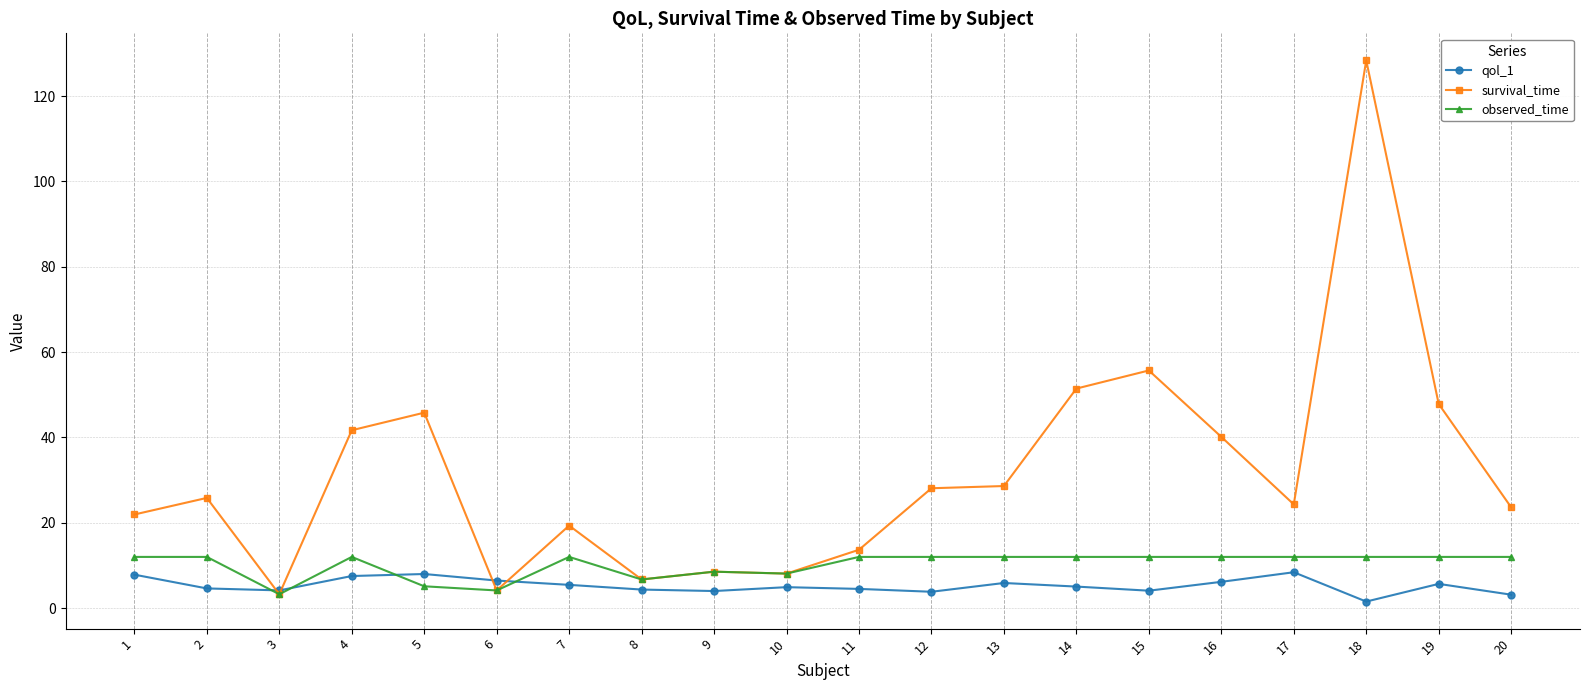

Rank the series at 20 from highest to lowest value.

survival_time, observed_time, qol_1